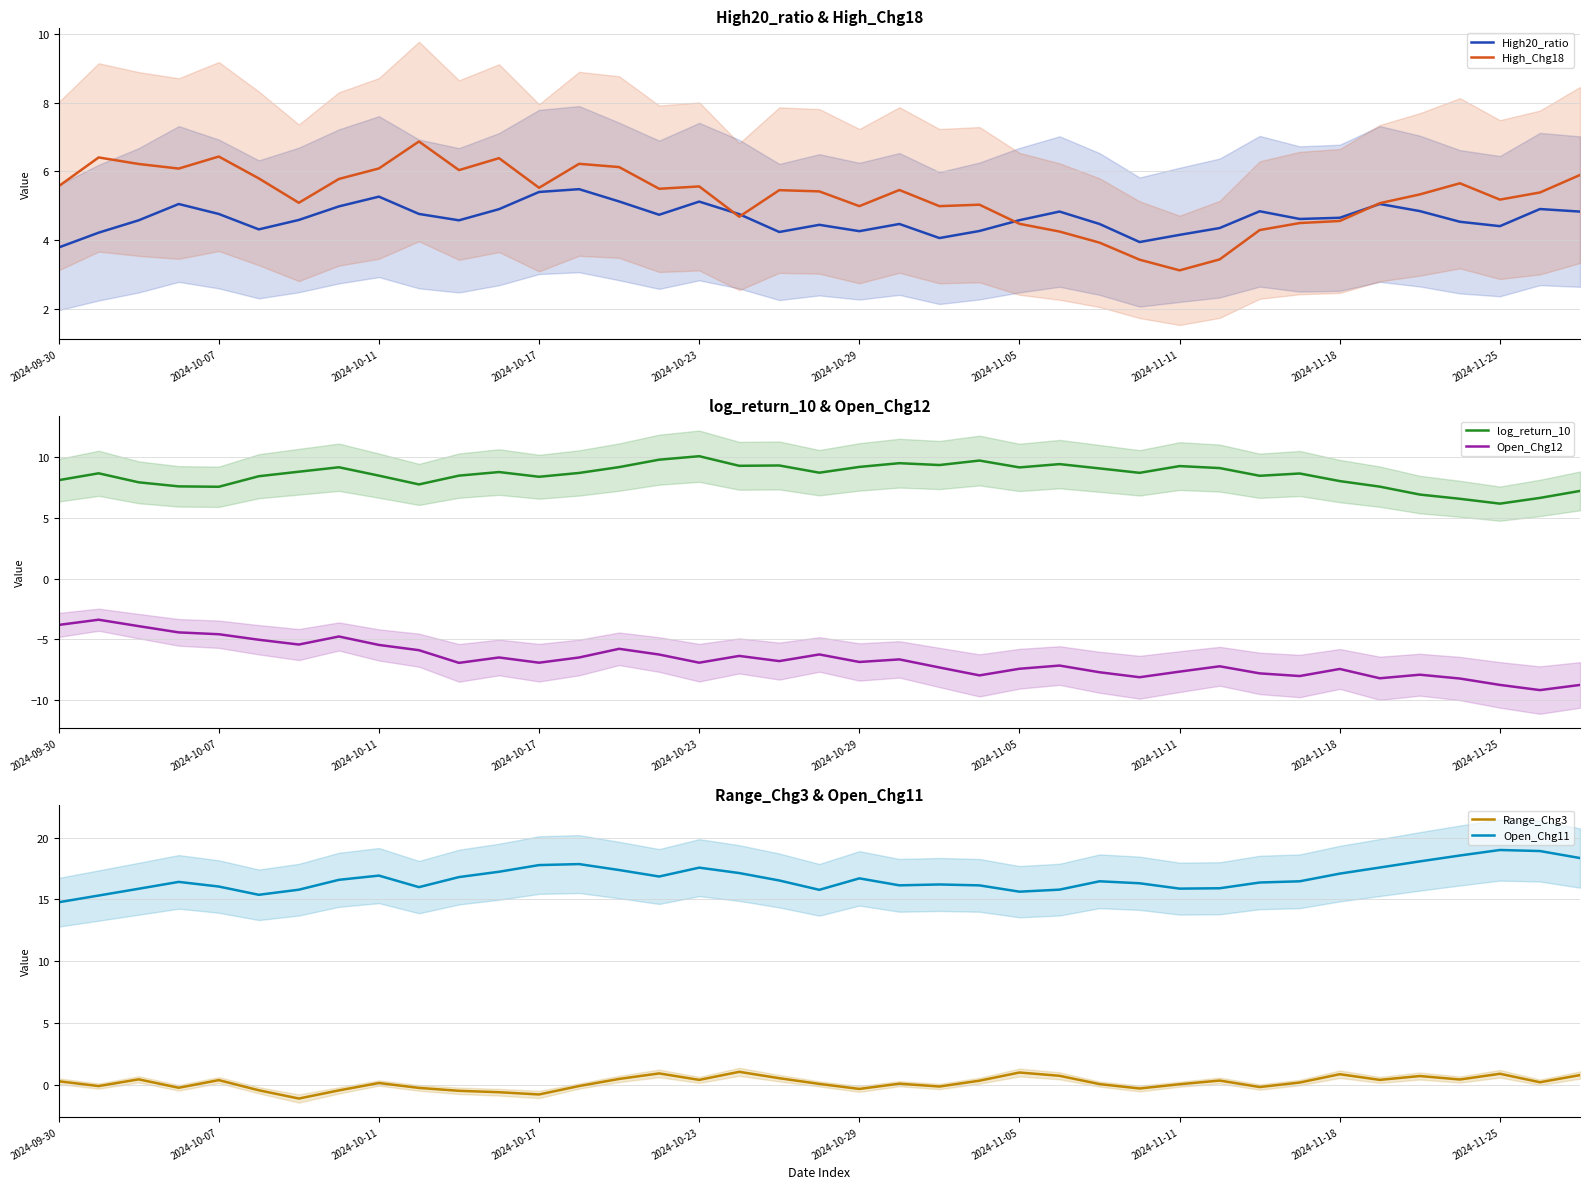

True or false: log_return_10 has a value of 9.2 at 2024-11-11.

True